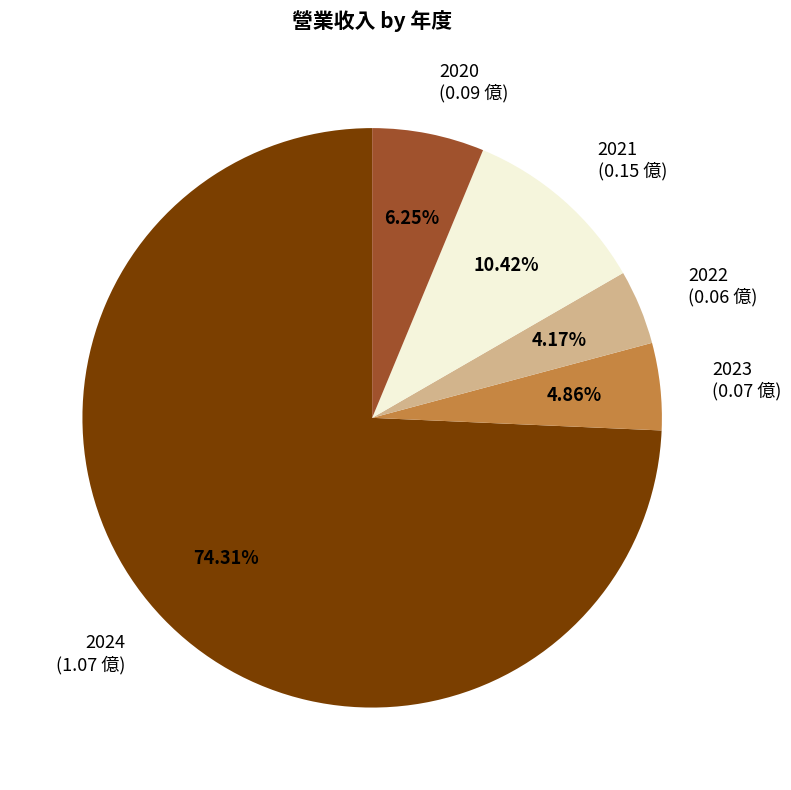

Between 2021 and 2020, which is larger?

2021